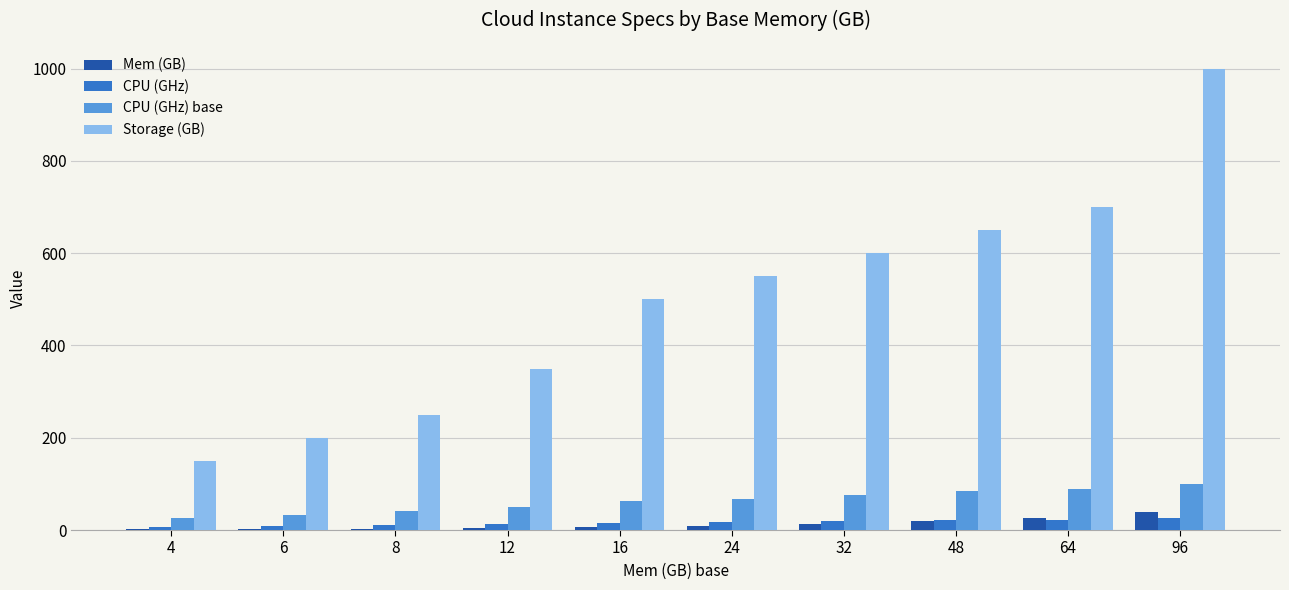

Which category has the highest value across all series?

96